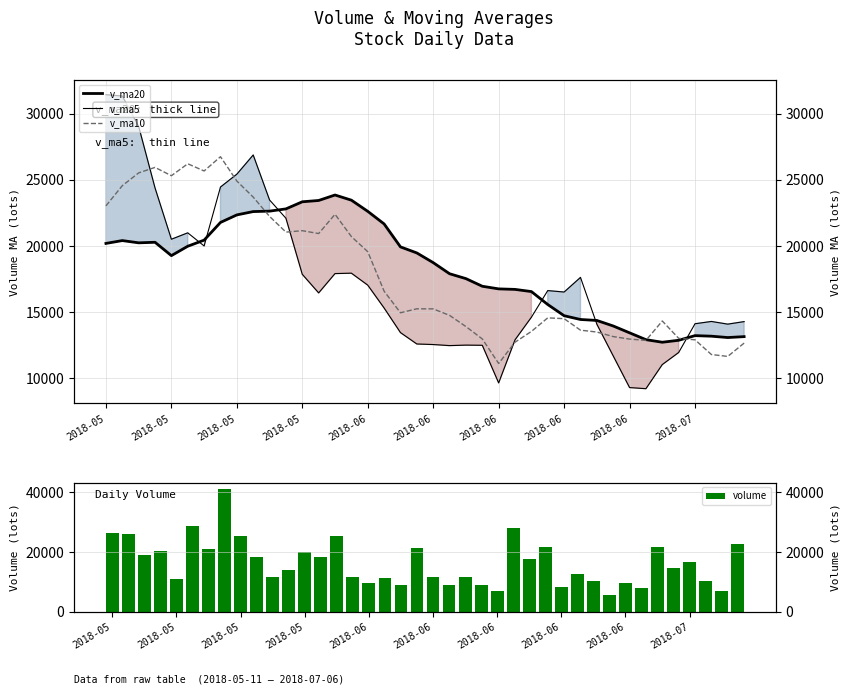

Is it true that v_ma20 equals 16769.2 at 2018-06?

True